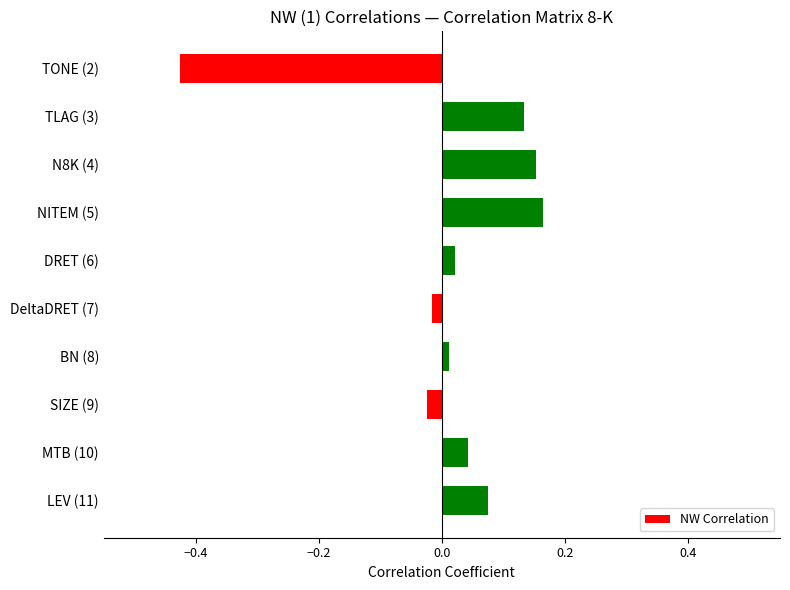

True or false: the data shows 0.1 at N8K (4).

False